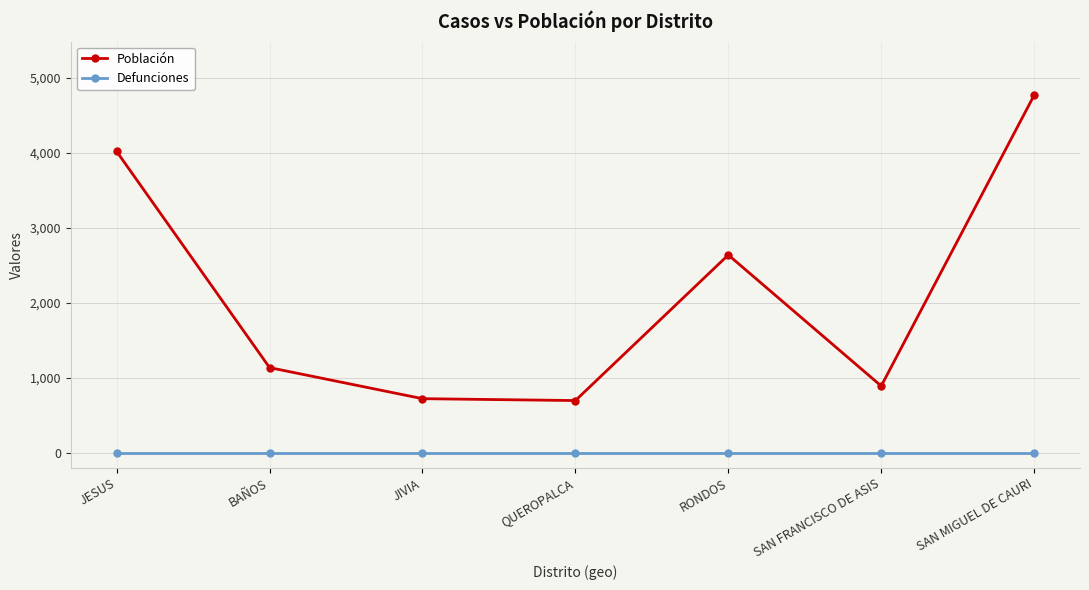

In Población, how many points are higher than both neighbors (excluding endpoints)?

1